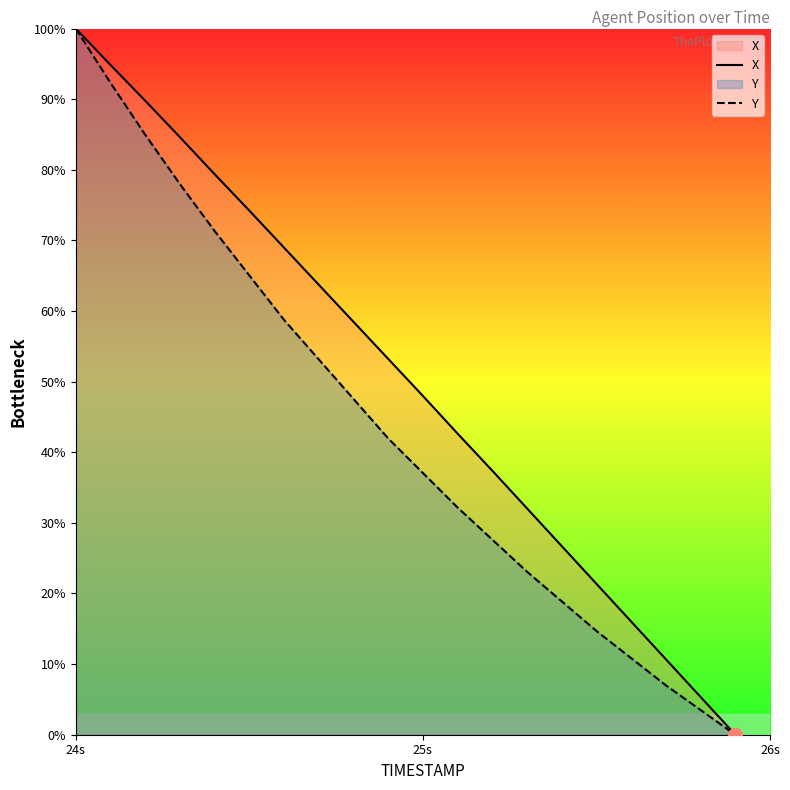

List the series in order of their peak value, lowest first.

X, Y